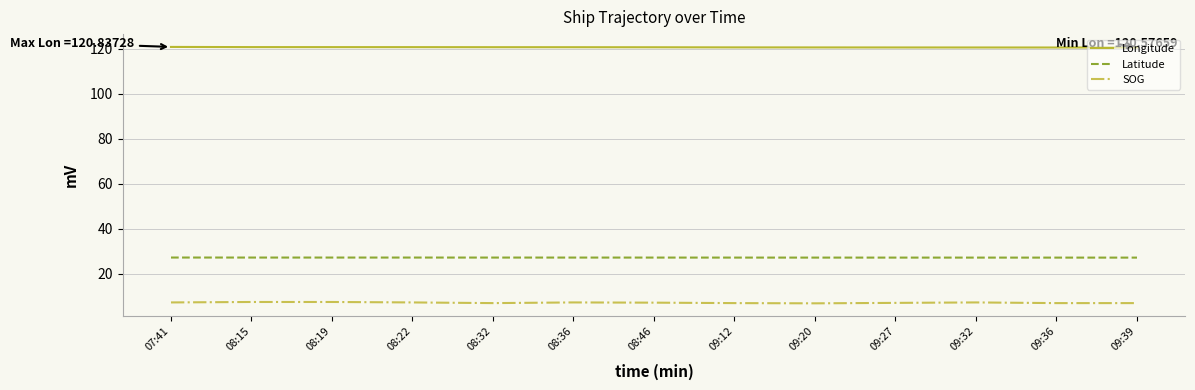

List the series in order of their overall mean, highest first.

Longitude, Latitude, SOG